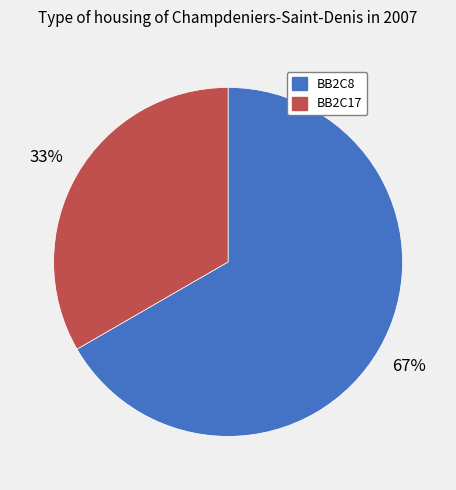

Combined, do BB2C17 and BB2C8 account for over 50%?

Yes